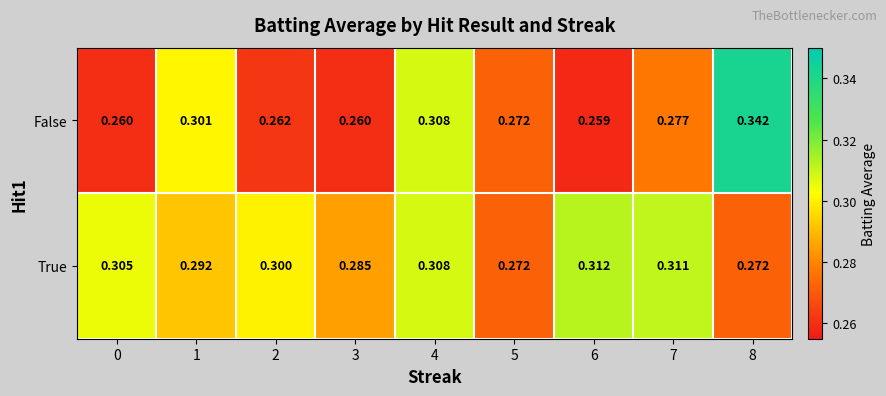

List the series in order of their peak value, lowest first.

True, False